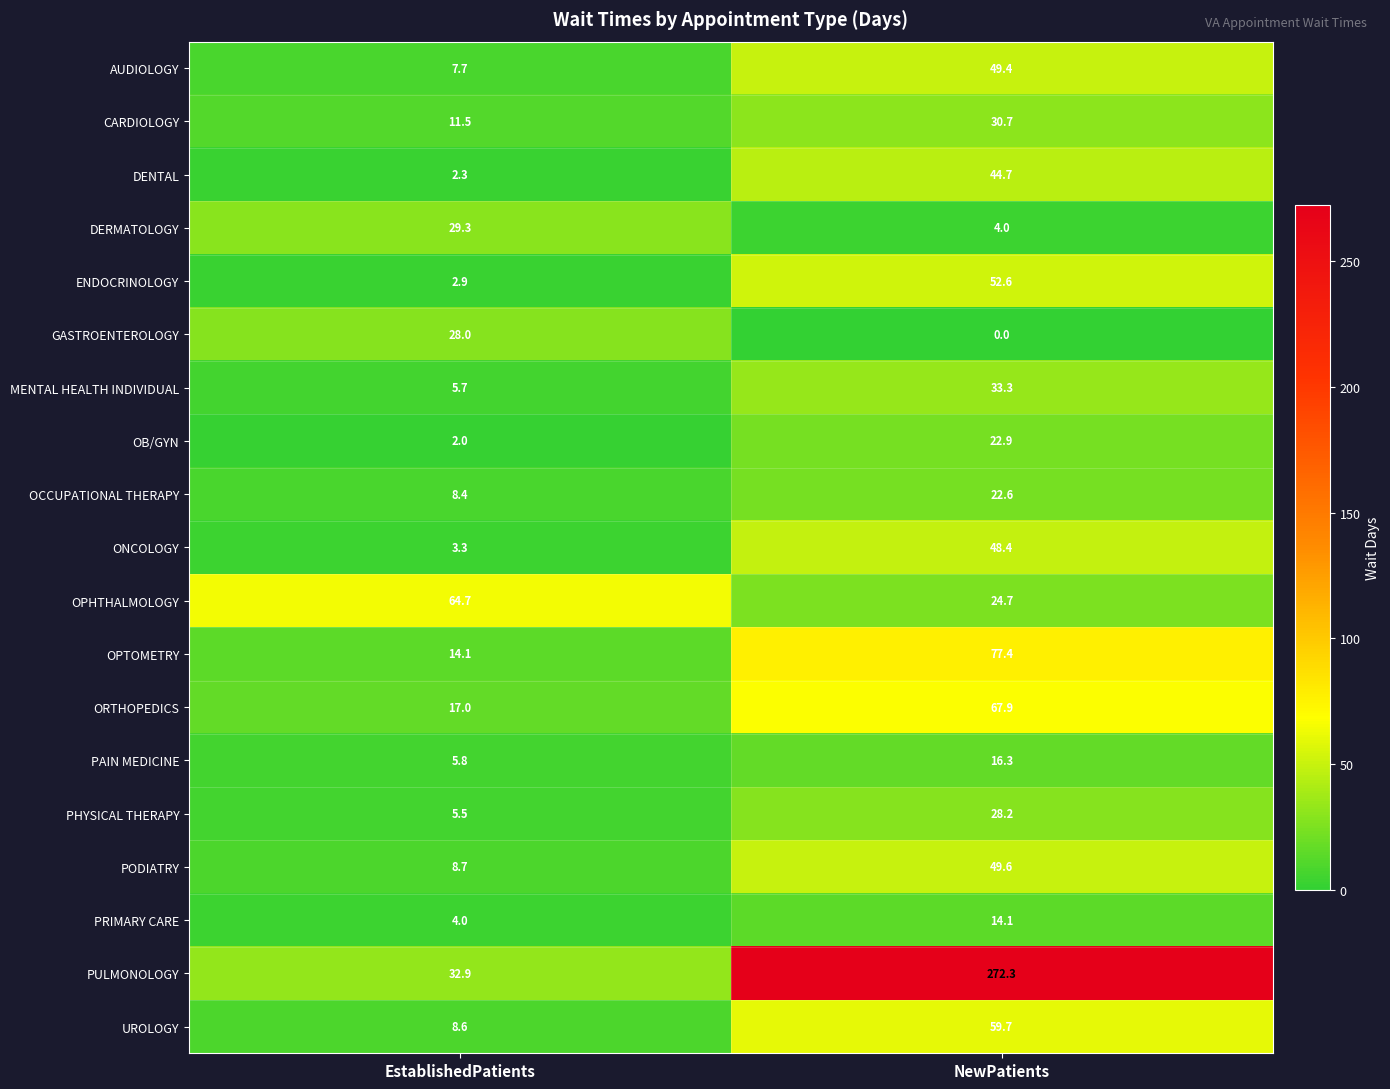

At which category is the sum across all series the highest?

NewPatients